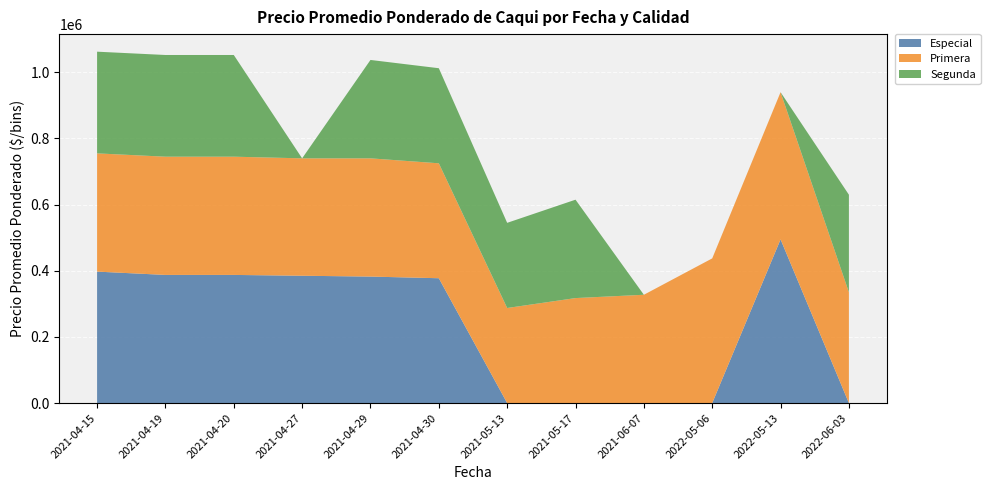

Reading right to left, list all the values displayed in this chart.

Especial: 2022-06-03=0	2022-05-13=495000	2022-05-06=0	2021-06-07=0	2021-05-17=0	2021-05-13=0	2021-04-30=377500	2021-04-29=382500	2021-04-27=385000	2021-04-20=387500	2021-04-19=387500	2021-04-15=397500
Primera: 2022-06-03=335000	2022-05-13=445000	2022-05-06=437500	2021-06-07=327500	2021-05-17=317500	2021-05-13=287500	2021-04-30=347500	2021-04-29=357500	2021-04-27=355000	2021-04-20=357500	2021-04-19=357500	2021-04-15=357500
Segunda: 2022-06-03=295000	2022-05-13=0	2022-05-06=0	2021-06-07=0	2021-05-17=297500	2021-05-13=257500	2021-04-30=287500	2021-04-29=297500	2021-04-27=0	2021-04-20=307500	2021-04-19=307500	2021-04-15=307500